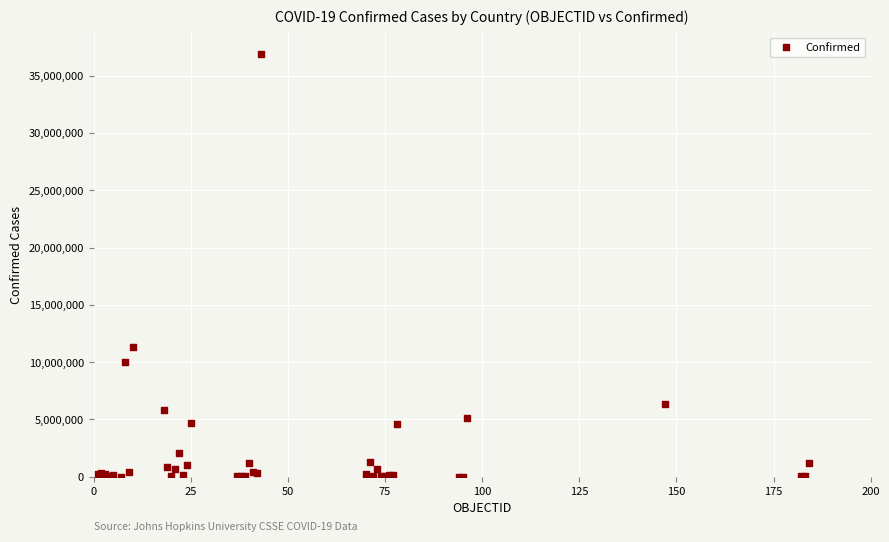

What Y value in the scatter plot is closest to 18468995?

11330342